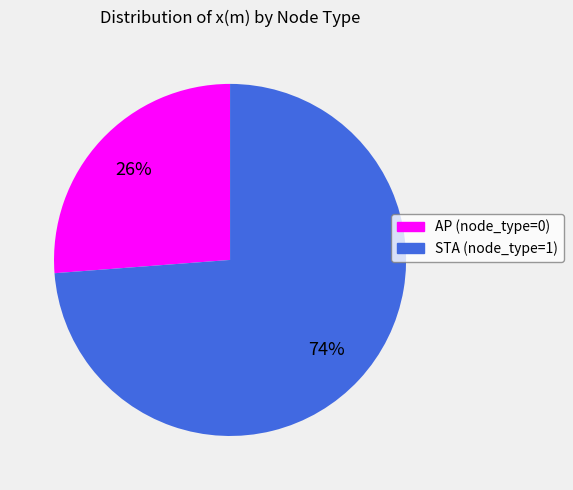

To the nearest percent, what is the difference between the largest and smallest slice percentages?

48%